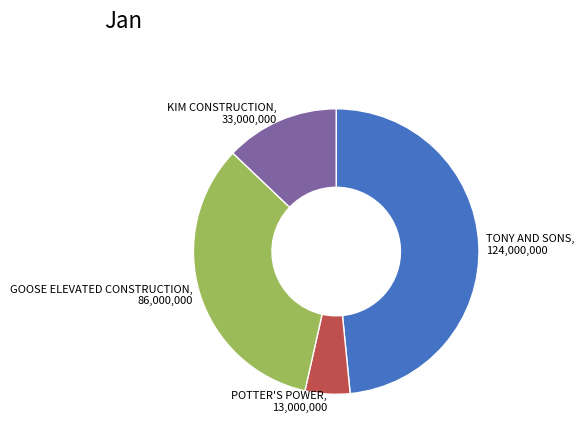

Is it true that KIM CONSTRUCTION, 33,000,000 is 23% of the pie?

False